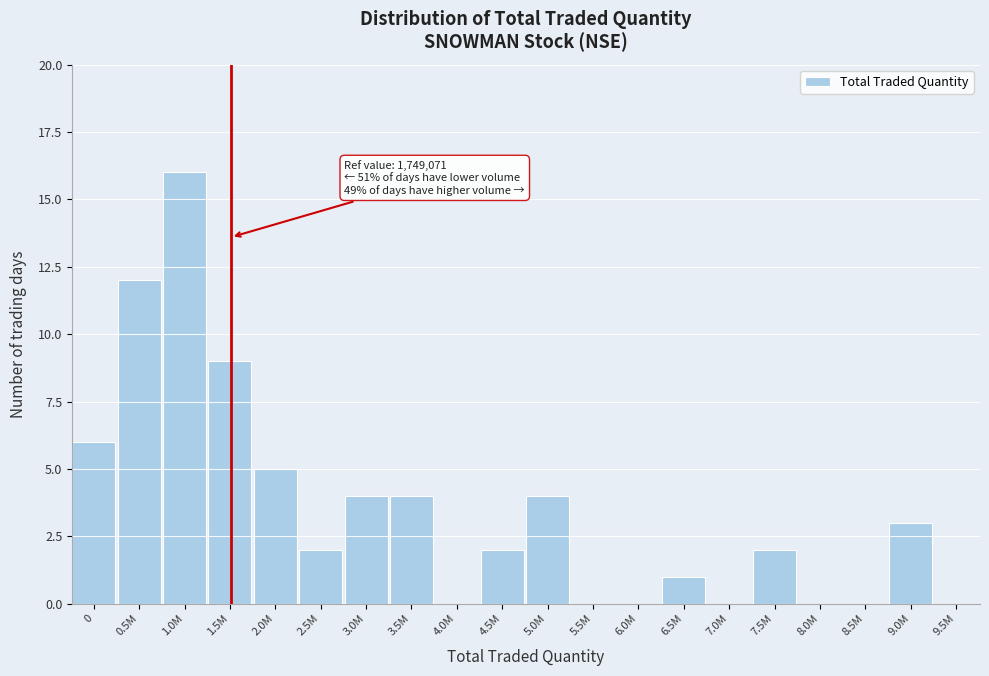

Reading left to right, transcribe all the data shown in this chart.

0=6	0.5M=12	1.0M=16	1.5M=9	2.0M=5	2.5M=2	3.0M=4	3.5M=4	4.0M=0	4.5M=2	5.0M=4	5.5M=0	6.0M=0	6.5M=1	7.0M=0	7.5M=2	8.0M=0	8.5M=0	9.0M=3	9.5M=0